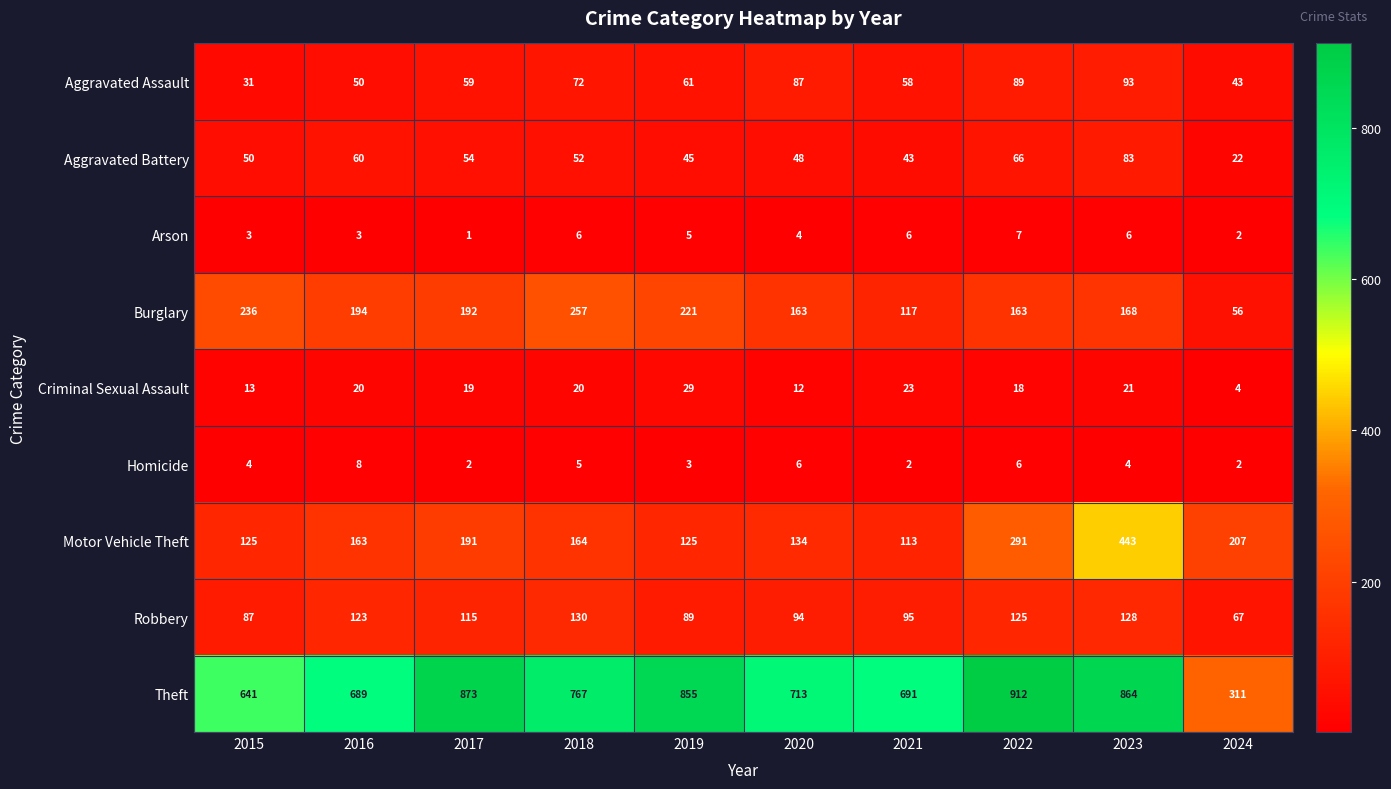

What is the highest value of the Motor Vehicle Theft series?

443